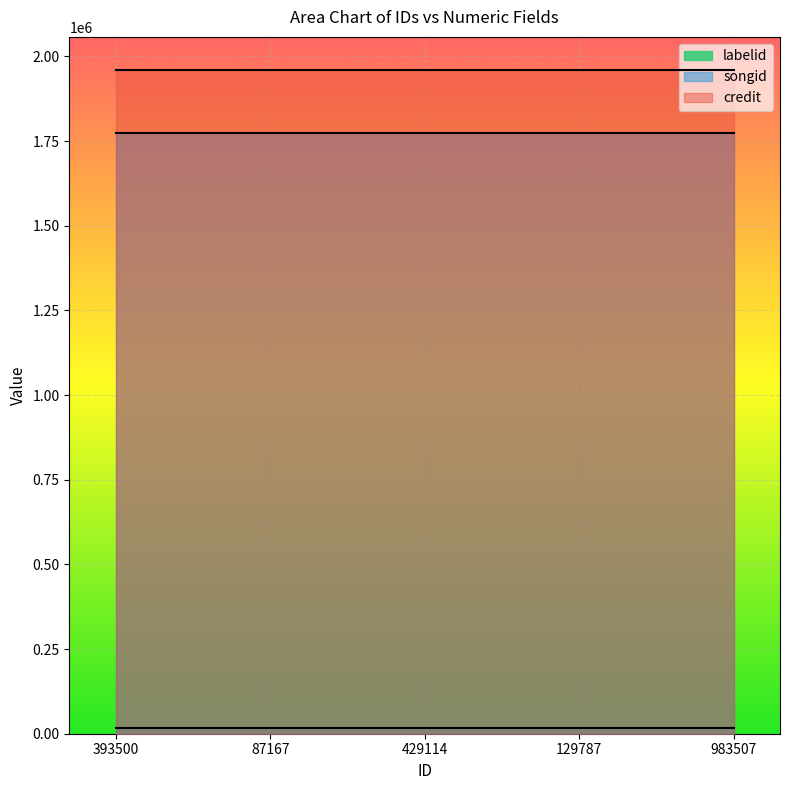

Where is credit nearest to the value 1959773?

393500